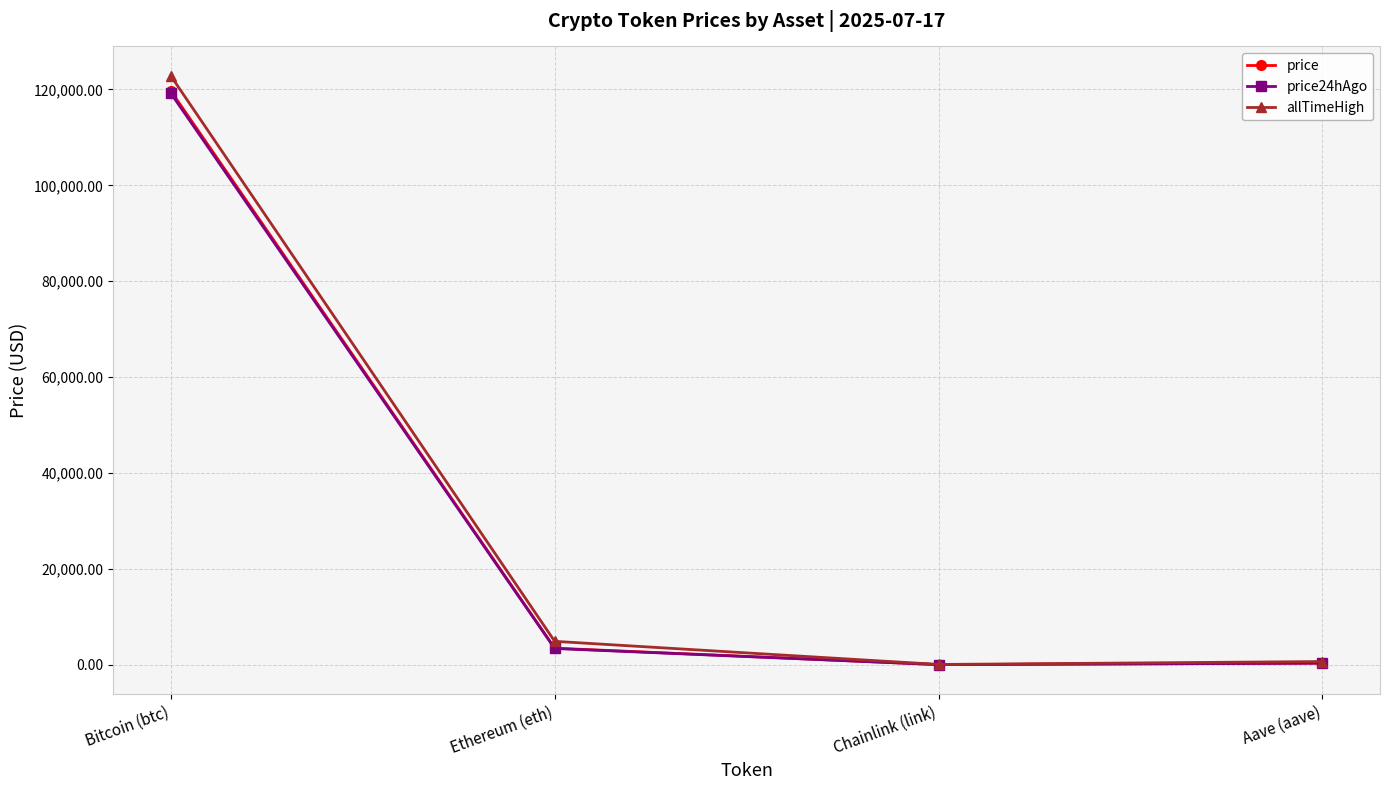

Is it true that price24hAgo equals 3383.0 at Ethereum (eth)?

True